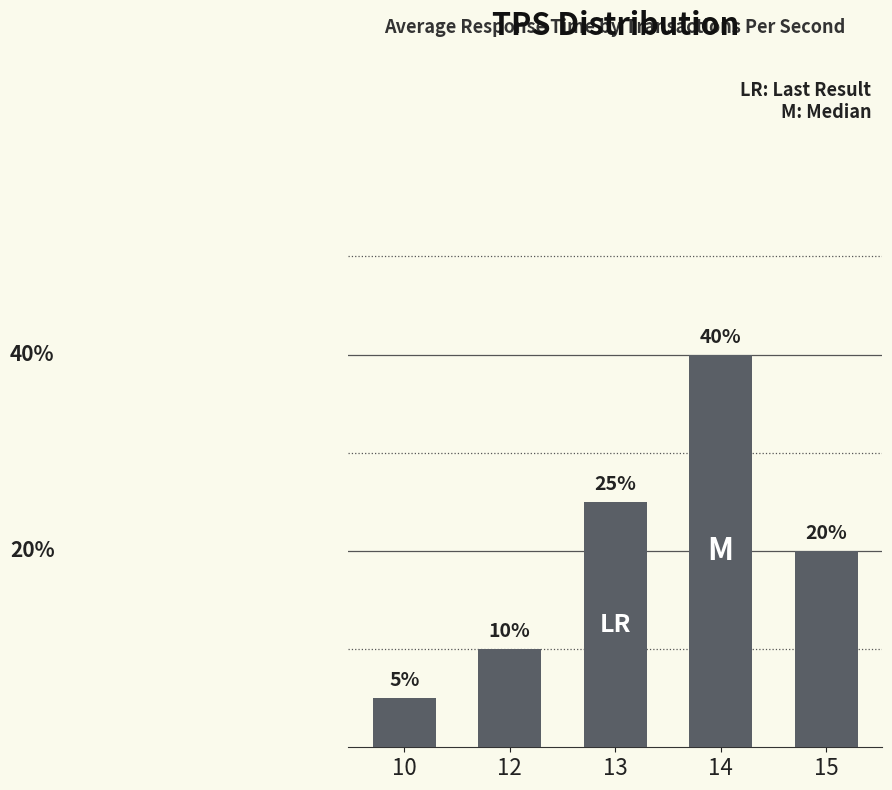

List the labels in order of value, largest first.

14, 13, 15, 12, 10